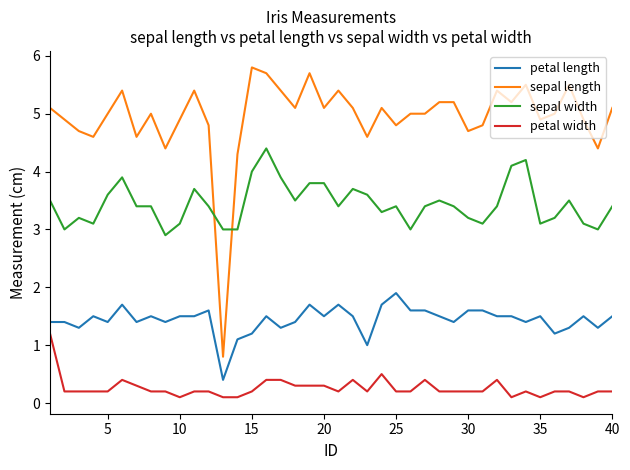

Rank the series by their maximum value, from lowest to highest.

petal width, petal length, sepal width, sepal length